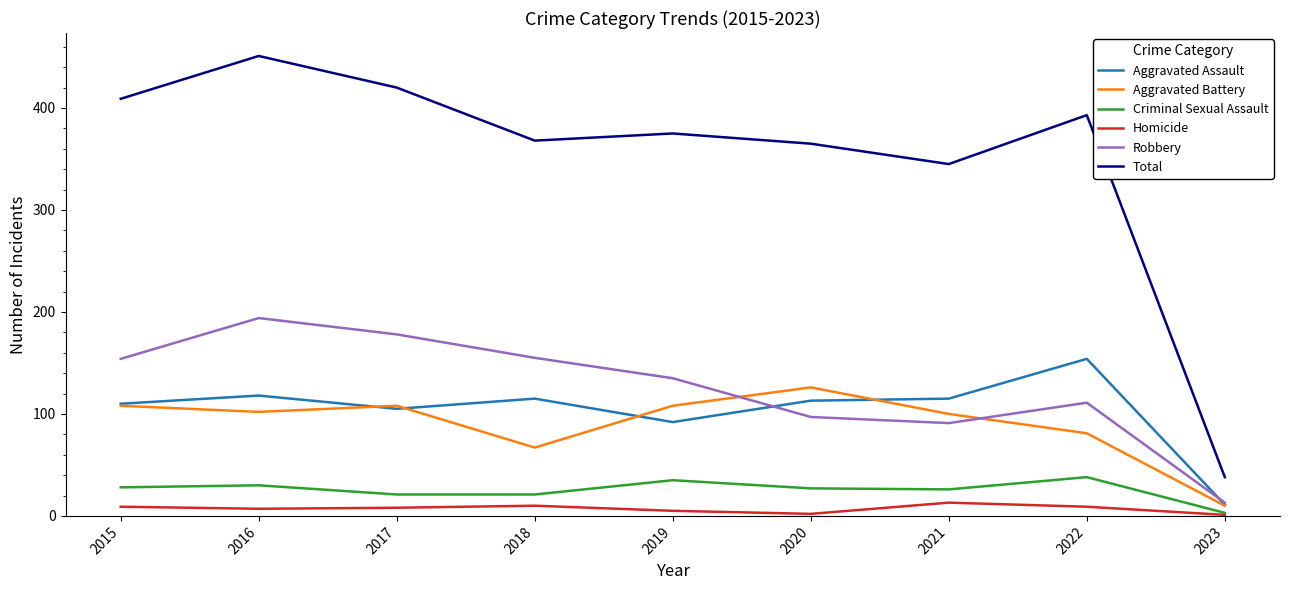

What is the difference between the highest and lowest values at 2018?

358